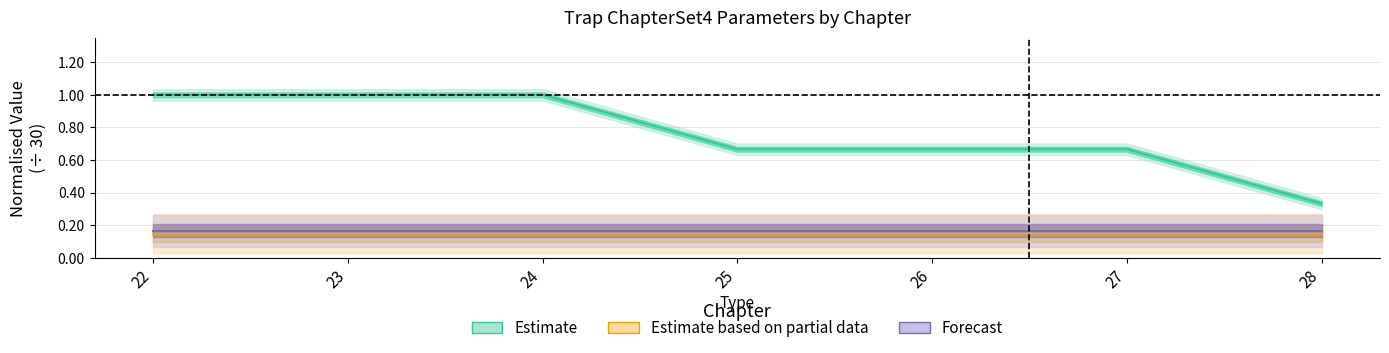

Rank the series at 27 from lowest to highest value.

Partial estimate, Forecast, Estimate